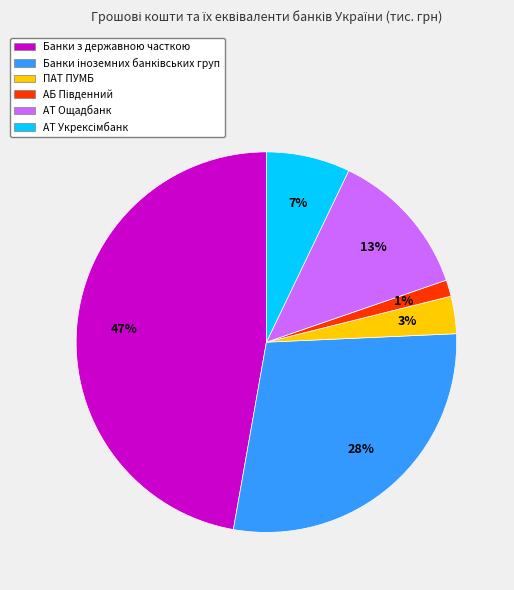

Does ПАТ ПУМБ account for over 50% of the chart?

No